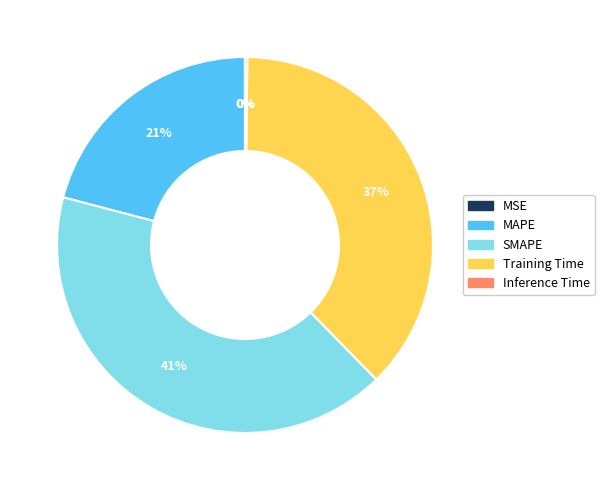

Which category has the biggest portion of the pie?

SMAPE